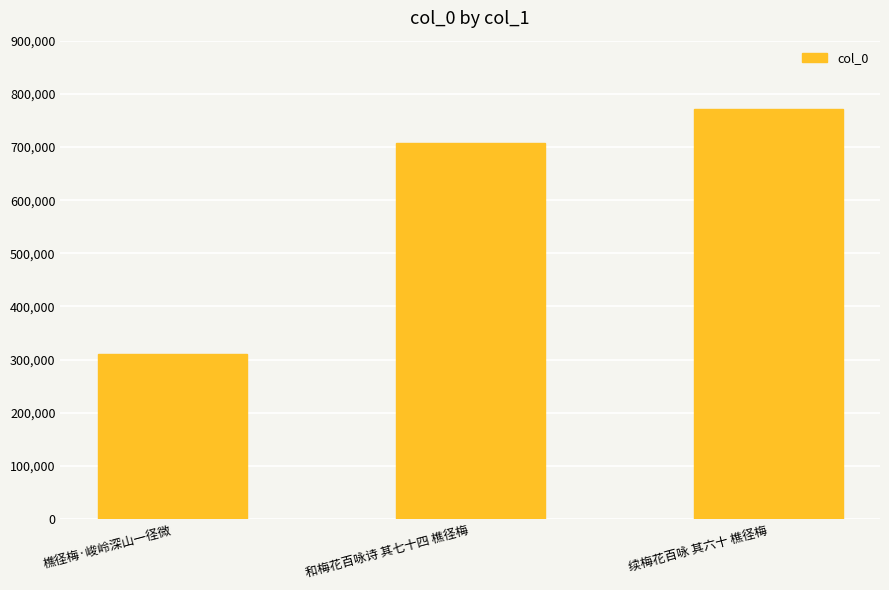

Rank the categories by value from lowest to highest.

樵径梅·峻岭深山一径微, 和梅花百咏诗 其七十四 樵径梅, 续梅花百咏 其六十 樵径梅